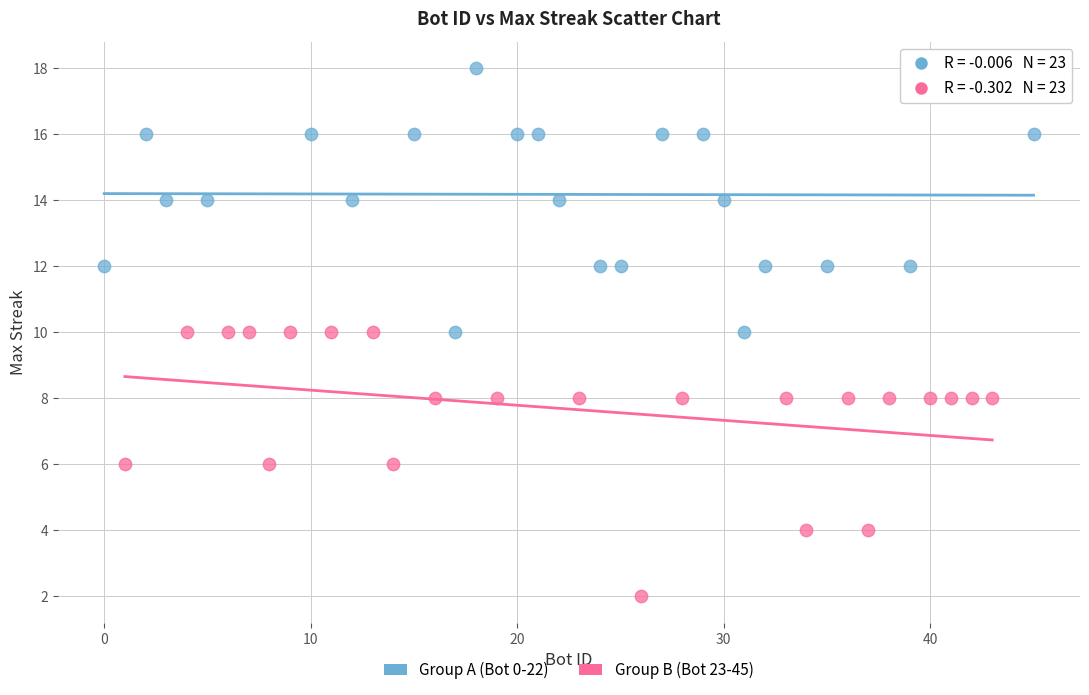

Which series reaches the minimum Y coordinate?

Group B (Bot 23-45)